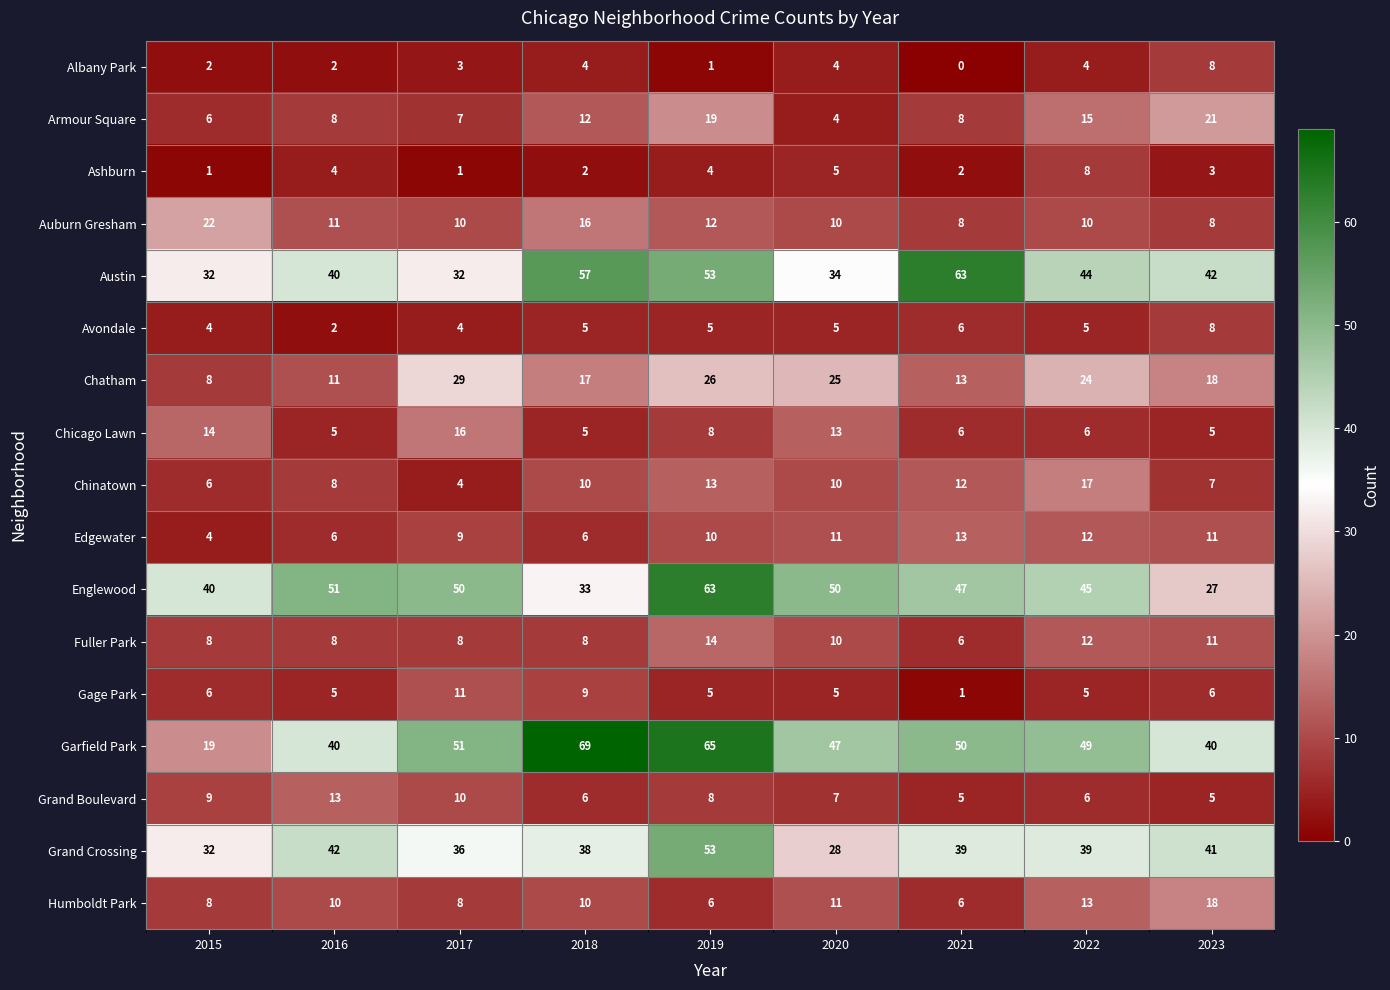

What is the greatest value displayed?

69